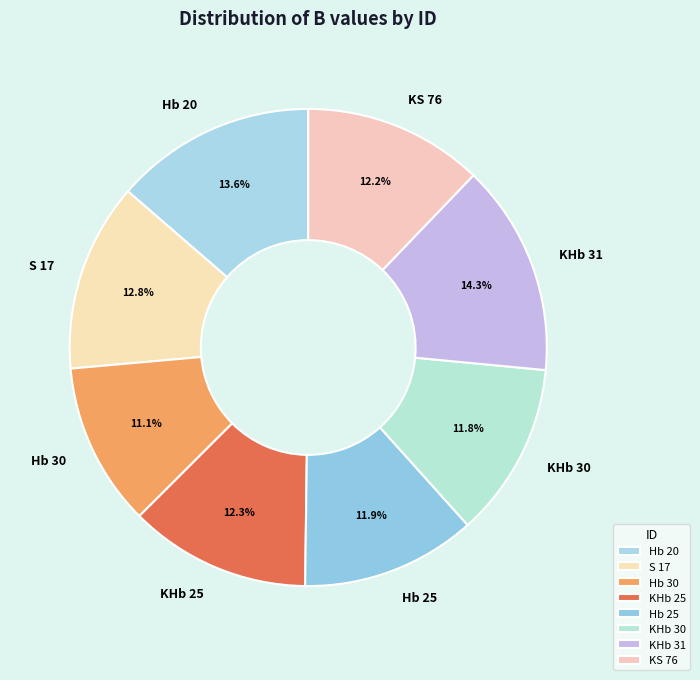

Is it true that KHb 31 is 14% of the pie?

True